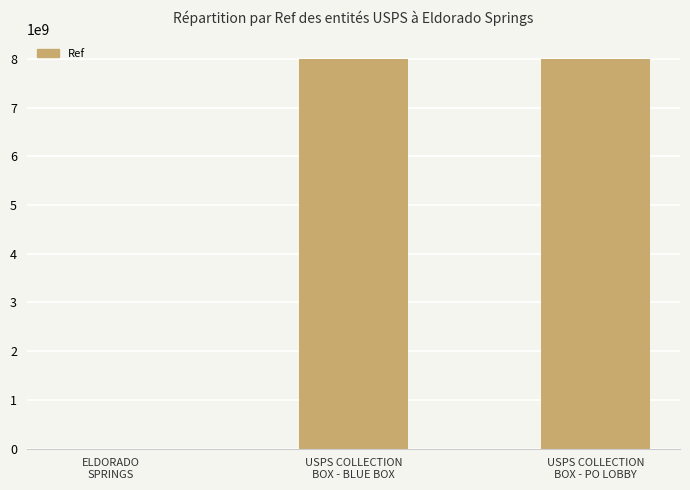

What is the greatest value displayed?

8002500001